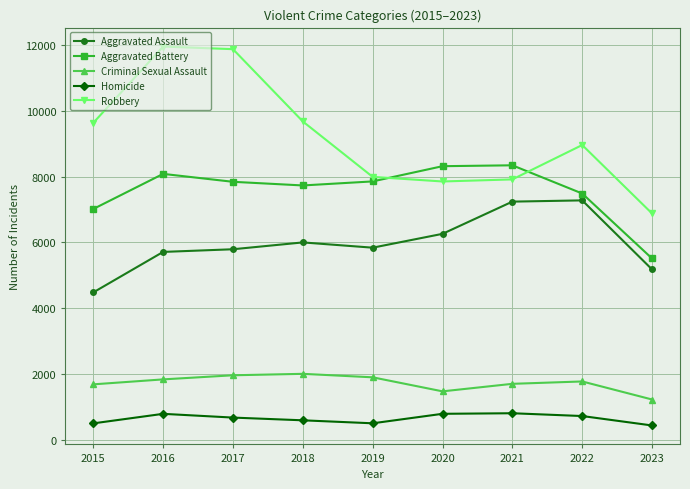

Does the chart display data point markers on the line(s)?

Yes